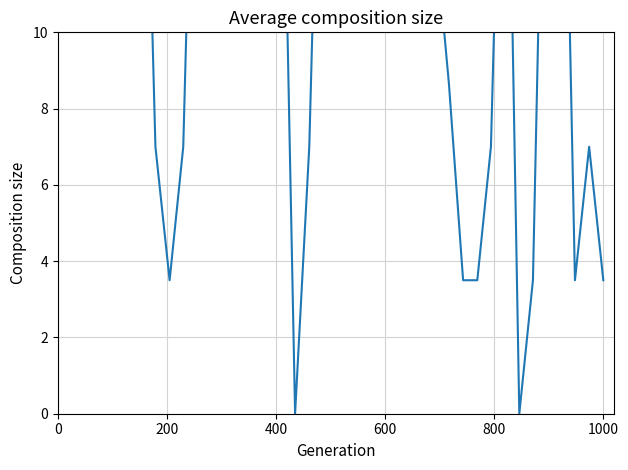

What is the value of the 22nd point from the left?

21.0